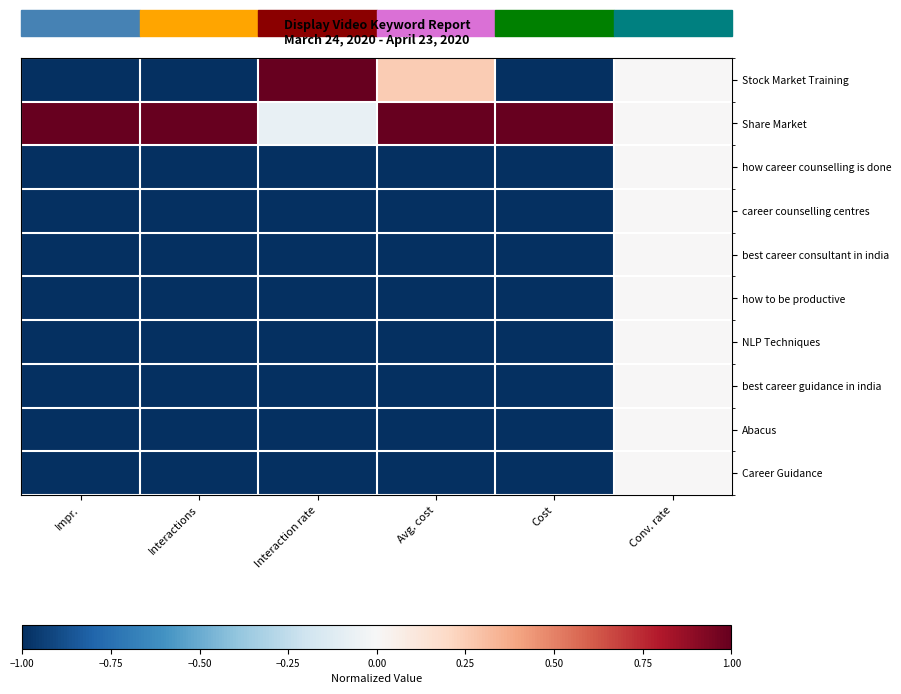

Reading right to left, extract all data points from this chart.

Stock Market Training: Conv. rate=0.0	Cost=-1.0	Avg. cost=0.2	Interaction rate=1.0	Interactions=-1.0	Impr.=-1.0
Share Market: Conv. rate=0.0	Cost=1.0	Avg. cost=1.0	Interaction rate=-0.1	Interactions=1.0	Impr.=1.0
how career counselling is done: Conv. rate=0.0	Cost=-1.0	Avg. cost=-1.0	Interaction rate=-1.0	Interactions=-1.0	Impr.=-1.0
career counselling centres: Conv. rate=0.0	Cost=-1.0	Avg. cost=-1.0	Interaction rate=-1.0	Interactions=-1.0	Impr.=-1.0
best career consultant in india: Conv. rate=0.0	Cost=-1.0	Avg. cost=-1.0	Interaction rate=-1.0	Interactions=-1.0	Impr.=-1.0
how to be productive: Conv. rate=0.0	Cost=-1.0	Avg. cost=-1.0	Interaction rate=-1.0	Interactions=-1.0	Impr.=-1.0
NLP Techniques: Conv. rate=0.0	Cost=-1.0	Avg. cost=-1.0	Interaction rate=-1.0	Interactions=-1.0	Impr.=-1.0
best career guidance in india: Conv. rate=0.0	Cost=-1.0	Avg. cost=-1.0	Interaction rate=-1.0	Interactions=-1.0	Impr.=-1.0
Abacus: Conv. rate=0.0	Cost=-1.0	Avg. cost=-1.0	Interaction rate=-1.0	Interactions=-1.0	Impr.=-1.0
Career Guidance: Conv. rate=0.0	Cost=-1.0	Avg. cost=-1.0	Interaction rate=-1.0	Interactions=-1.0	Impr.=-1.0